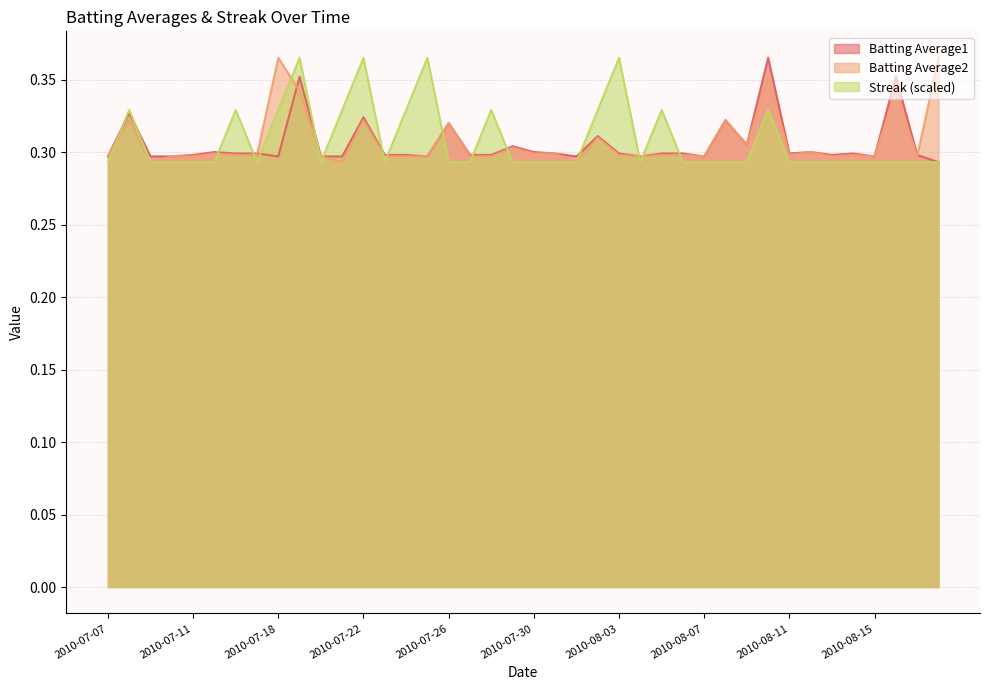

After their last crossing, which series has the higher values: Batting Average2 or Batting Average1?

Batting Average2